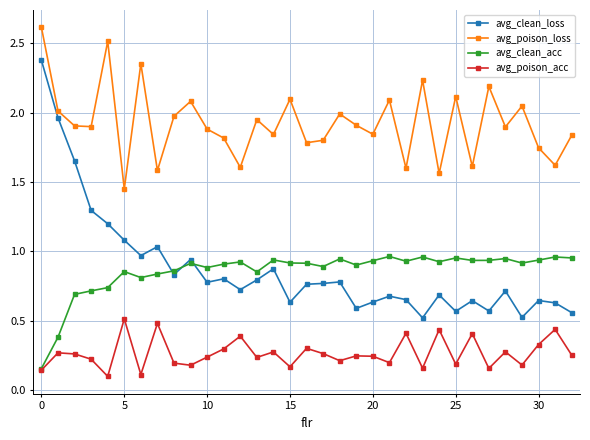

How many lines are shown in the chart?

4